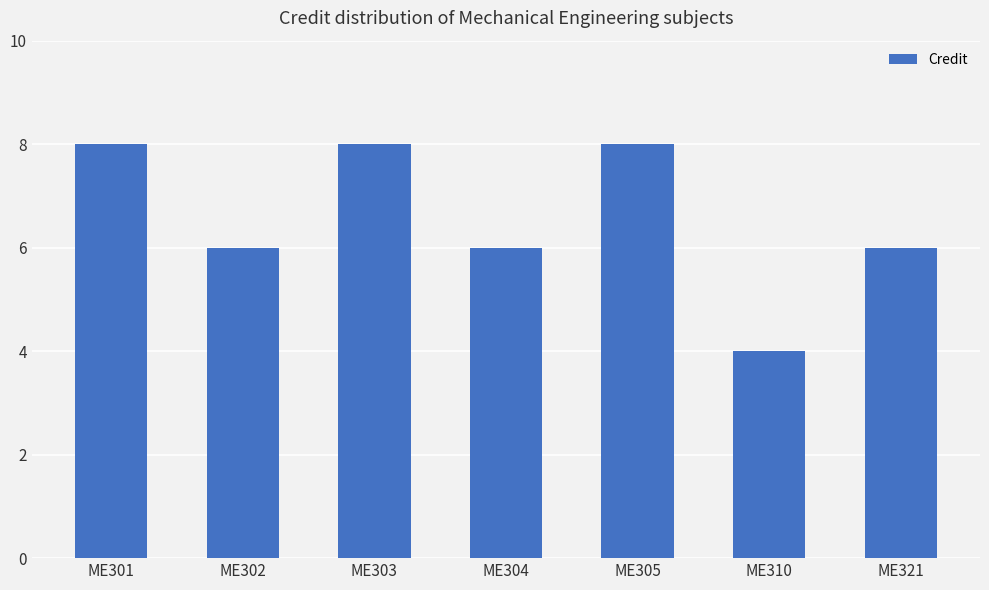

True or false: the data shows 9 at ME304.

False